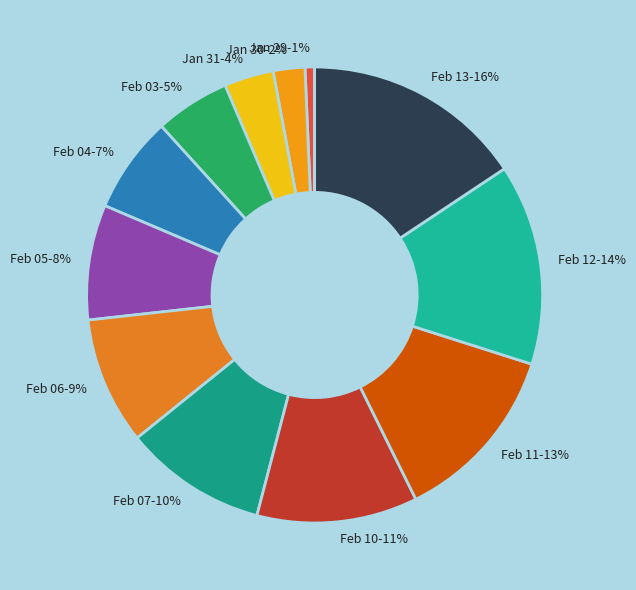

How many segments does this pie chart have?

12